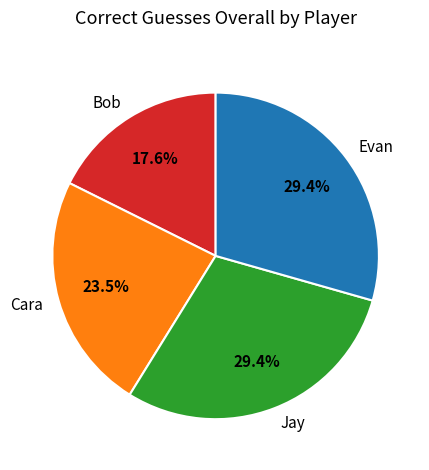

What percentage is the Bob slice, to the nearest percent?

18%